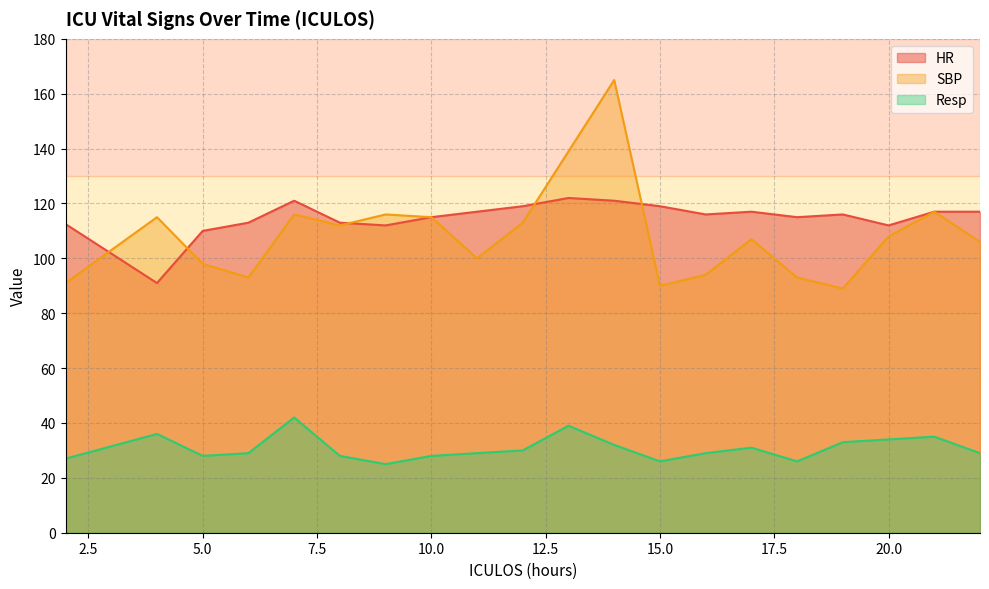

Which series has the largest total across all categories?

HR